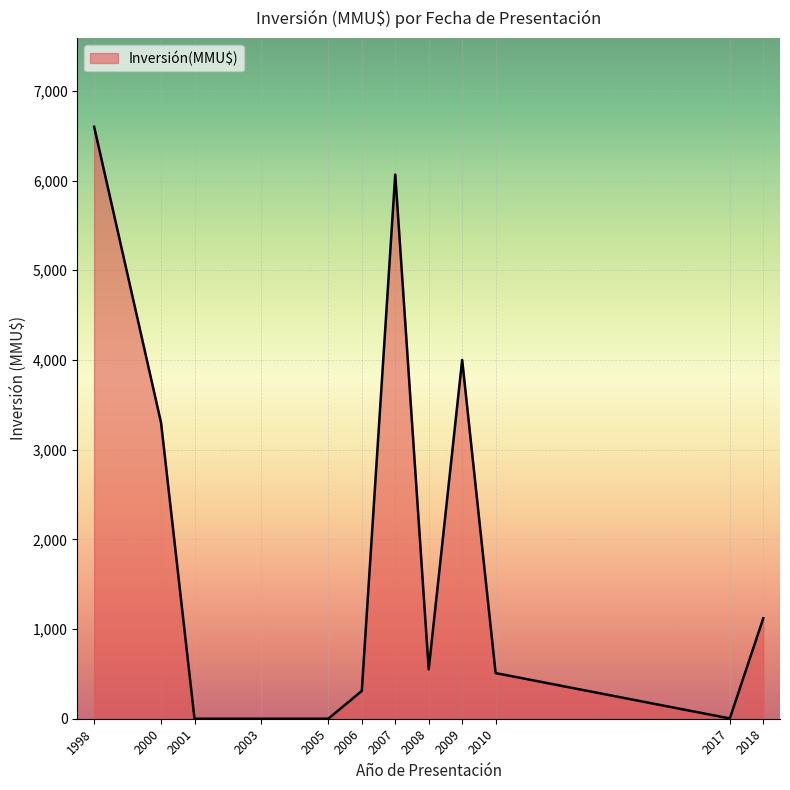

The chart shows a value of 5376 at 2000. True or false?

False